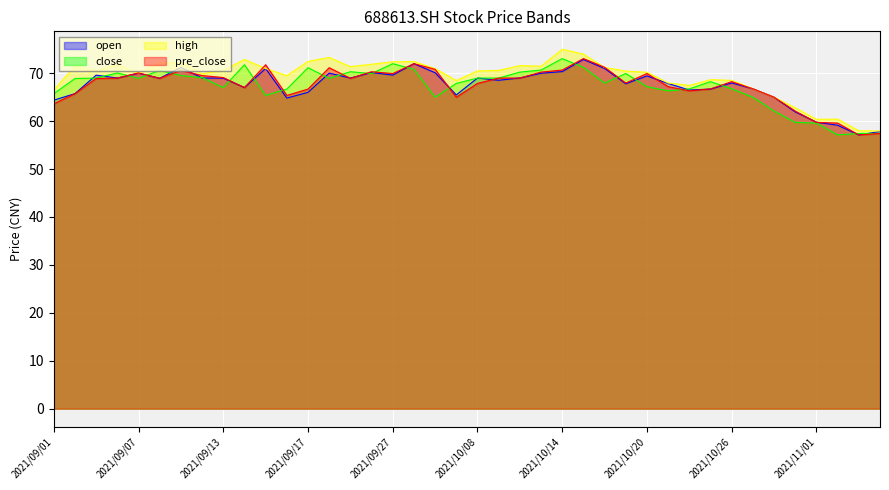

Which series has the largest total across all categories?

high